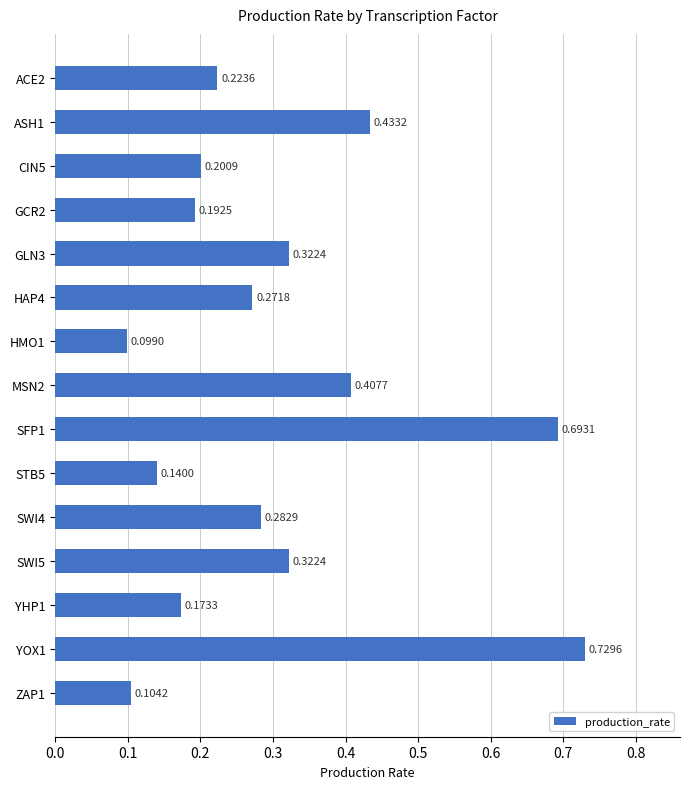

Which label corresponds to the largest value in the chart?

YOX1